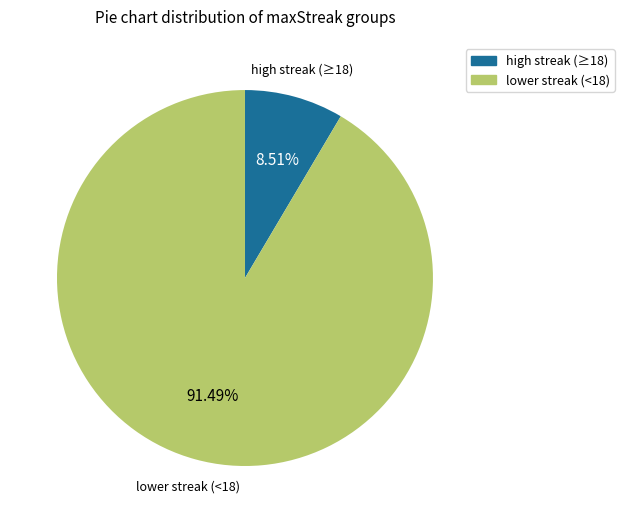

Is there any slice that represents more than half of the pie?

Yes